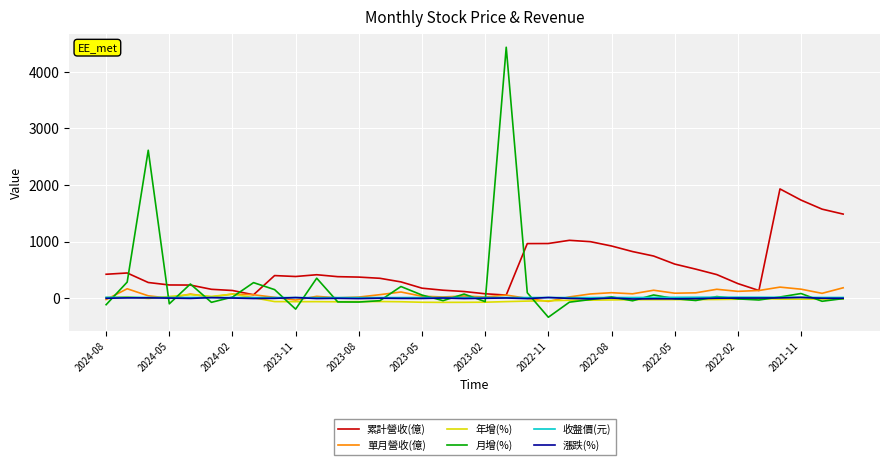

What are all the series names shown in the legend?

累計營收(億), 單月營收(億), 年增(%), 月增(%), 收盤價(元), 漲跌(%)